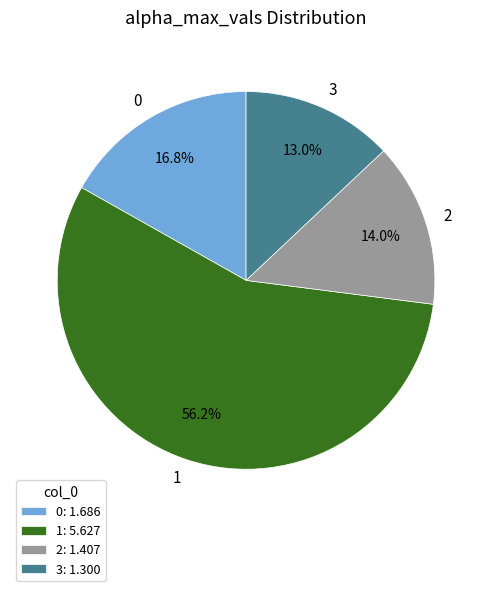

To the nearest percent, what is the difference between the largest and smallest slice percentages?

43%